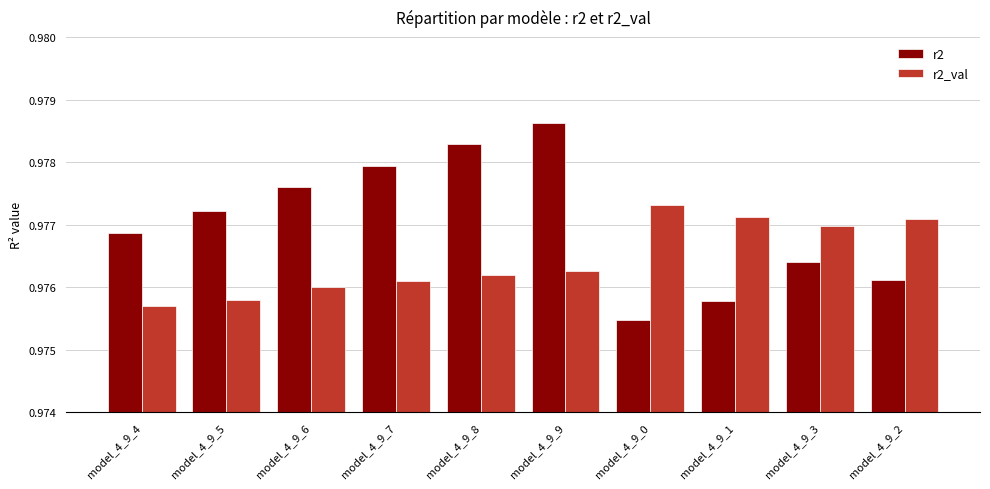

Which series has the largest range (max minus min)?

r2